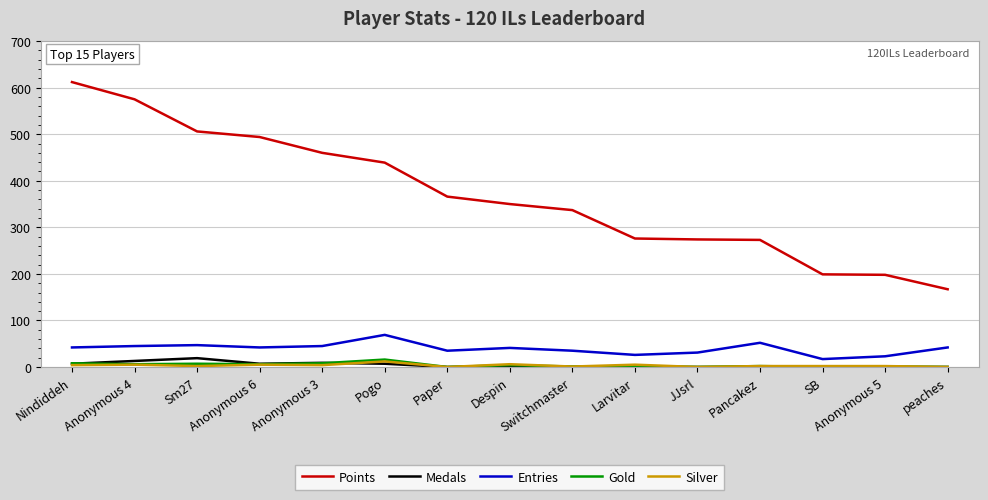

What is the highest value of the Entries series?

69